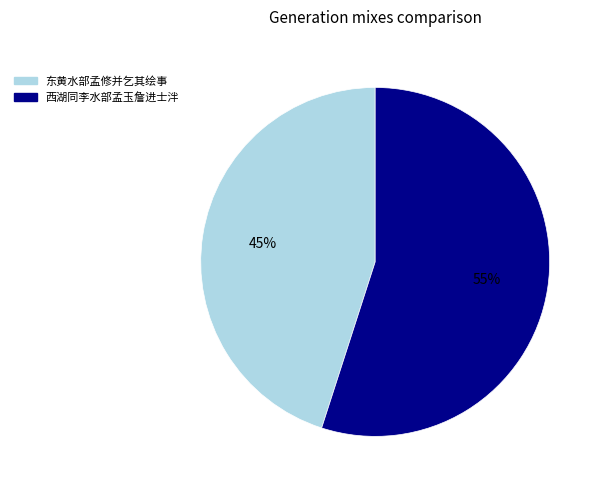

Which category has the smallest portion of the pie?

东黄水部孟修并乞其绘事